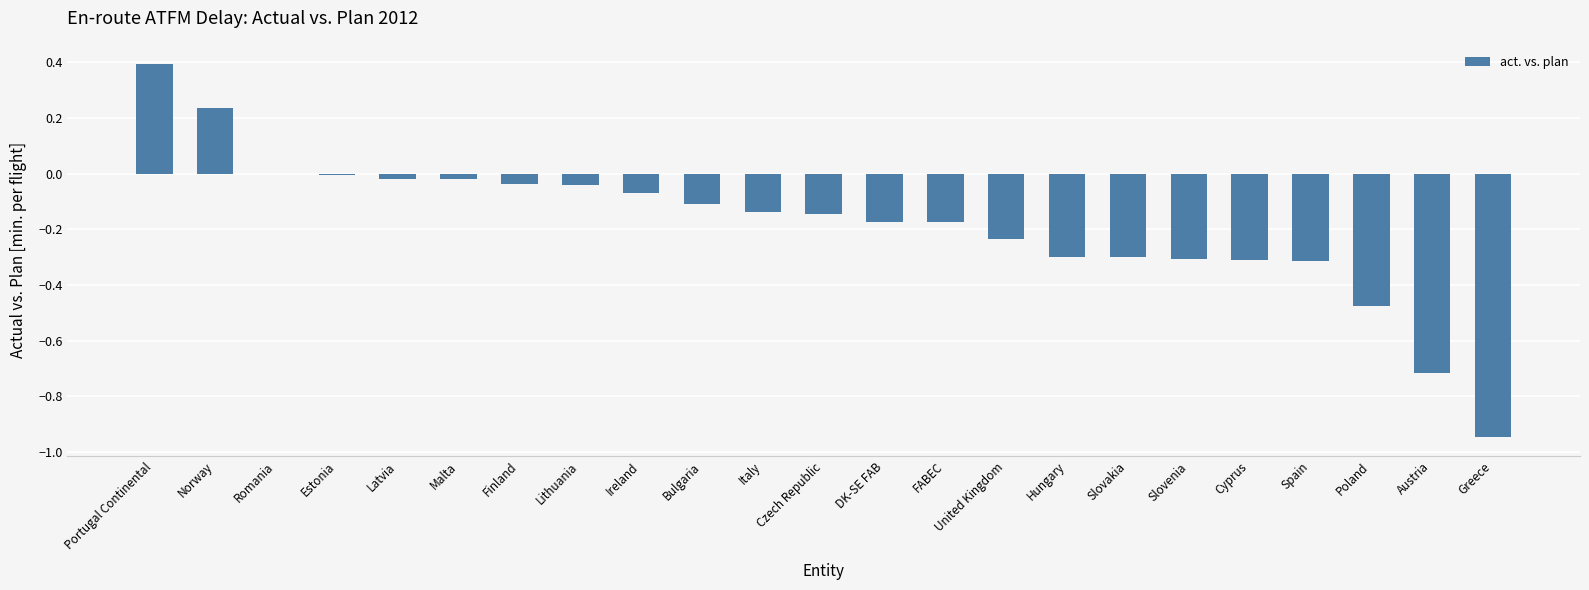

What is the sum of all values?

-4.2